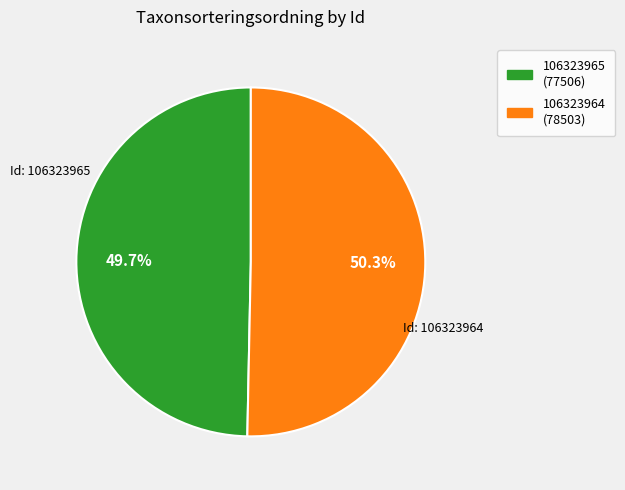

Which has a higher value, 106323964 or 106323965?

106323964